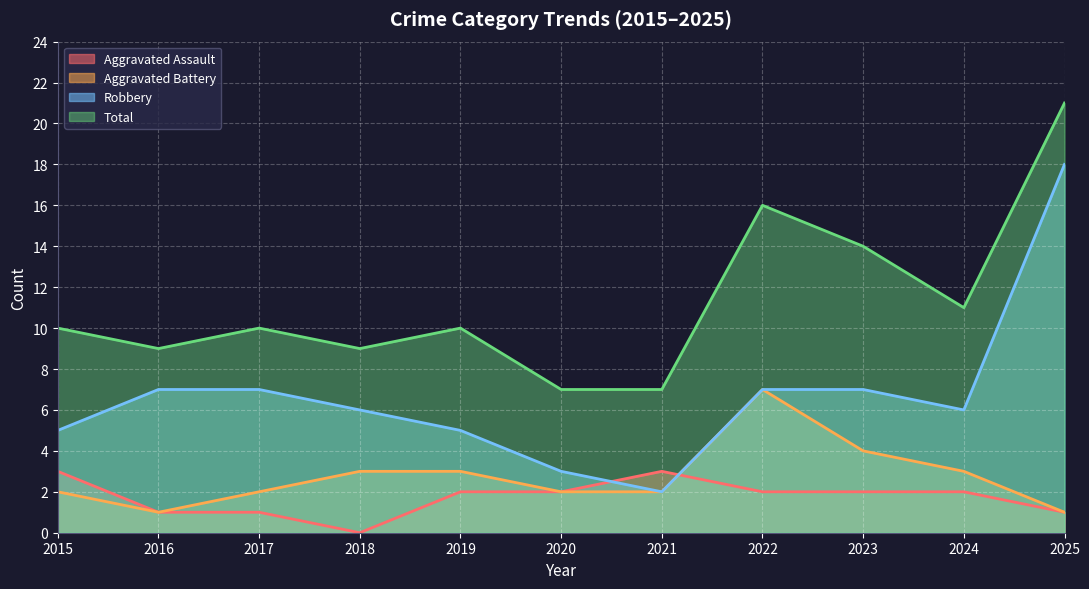

What is the value of the Robbery point at the 2nd from the left?

7